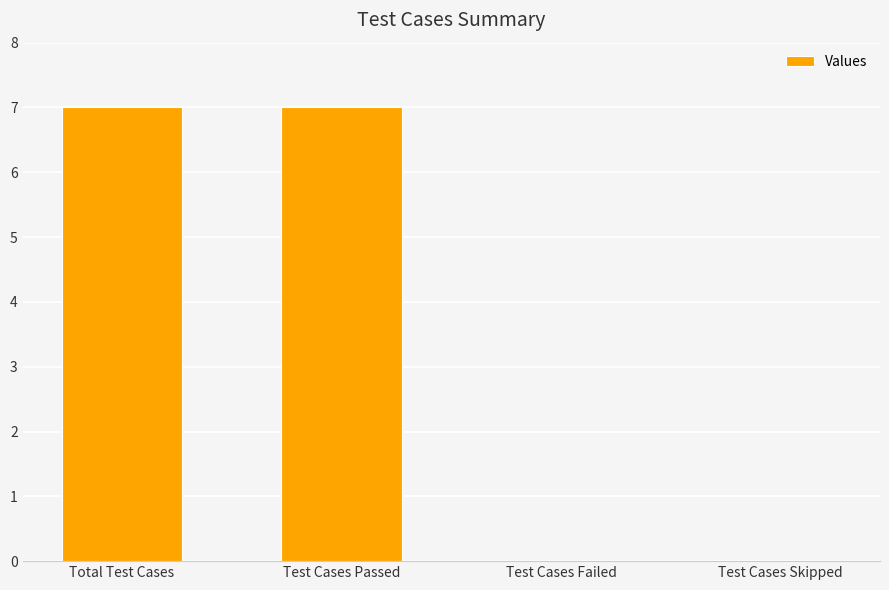

What is the sum of the values at Test Cases Skipped and Test Cases Passed?

7